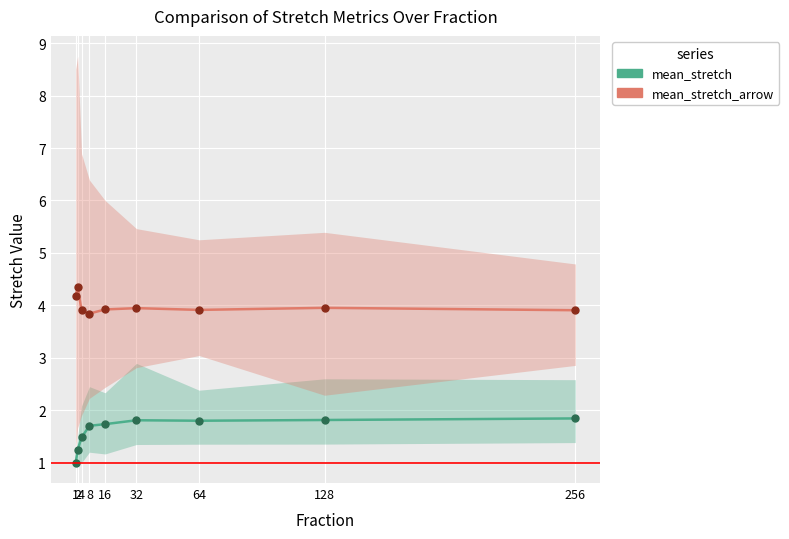

What is the average value of the mean_stretch series?

1.6